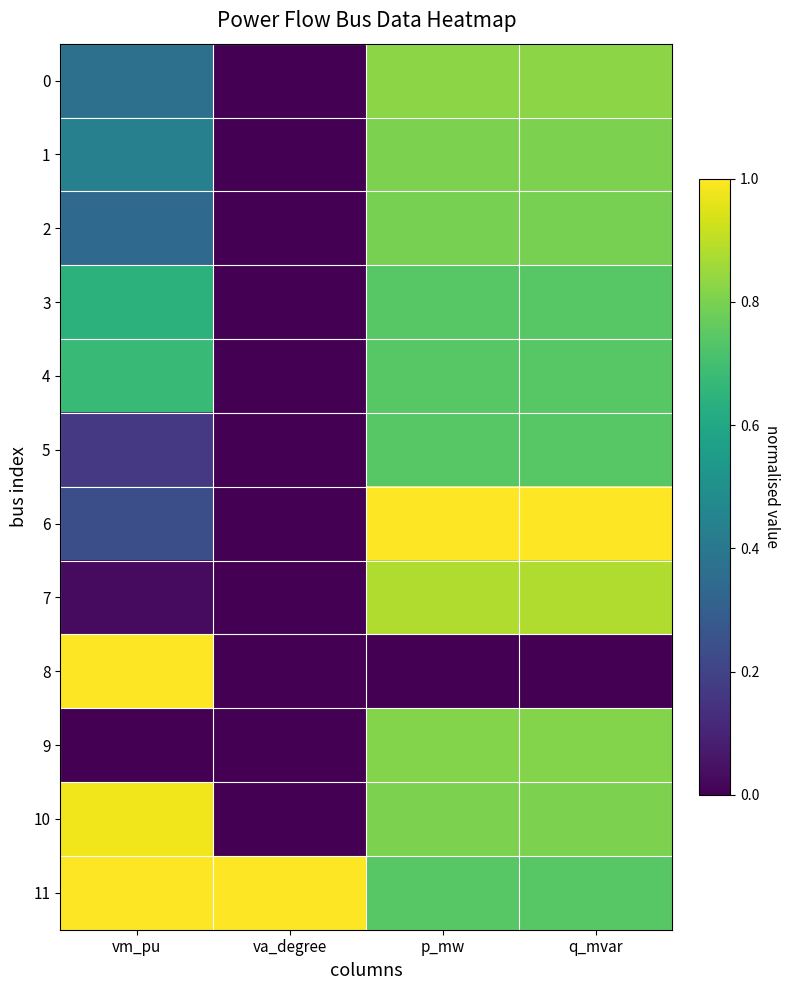

Which label corresponds to the smallest value in the chart?

p_mw